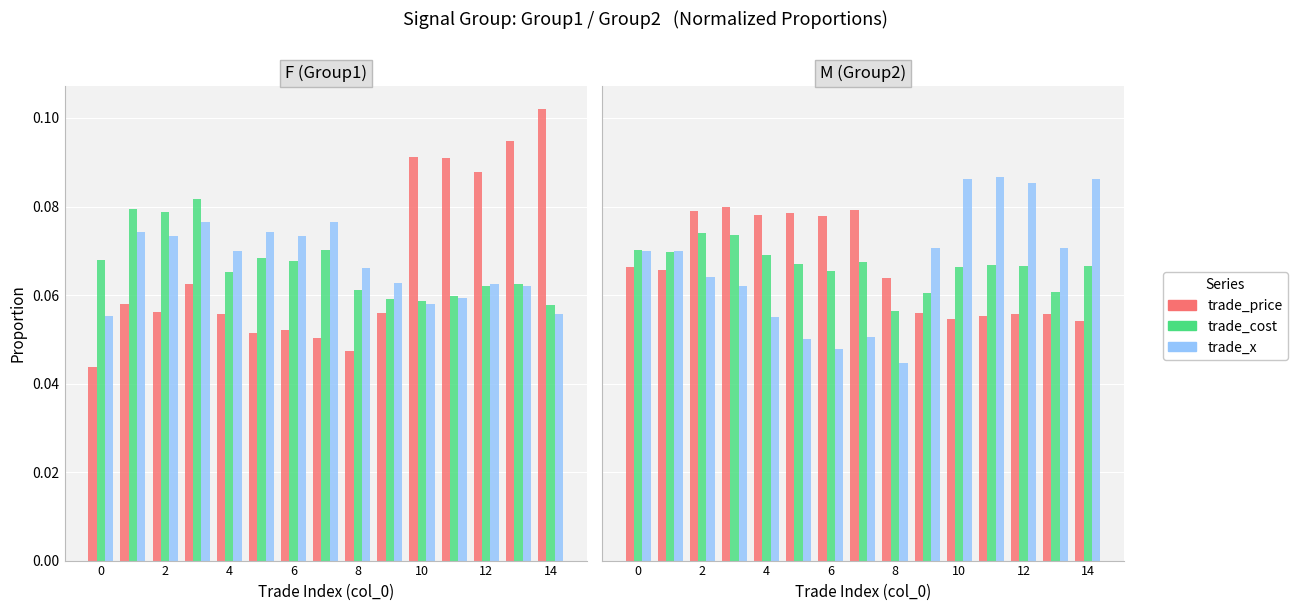

The trade_price series shows 0.1 at 2. True or false?

True